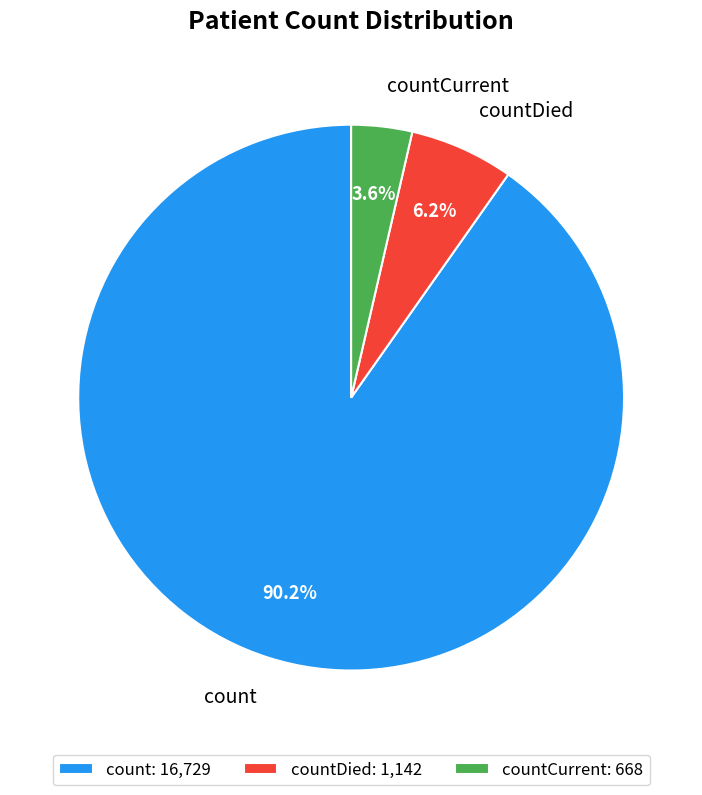

How many slices are in this pie chart?

3